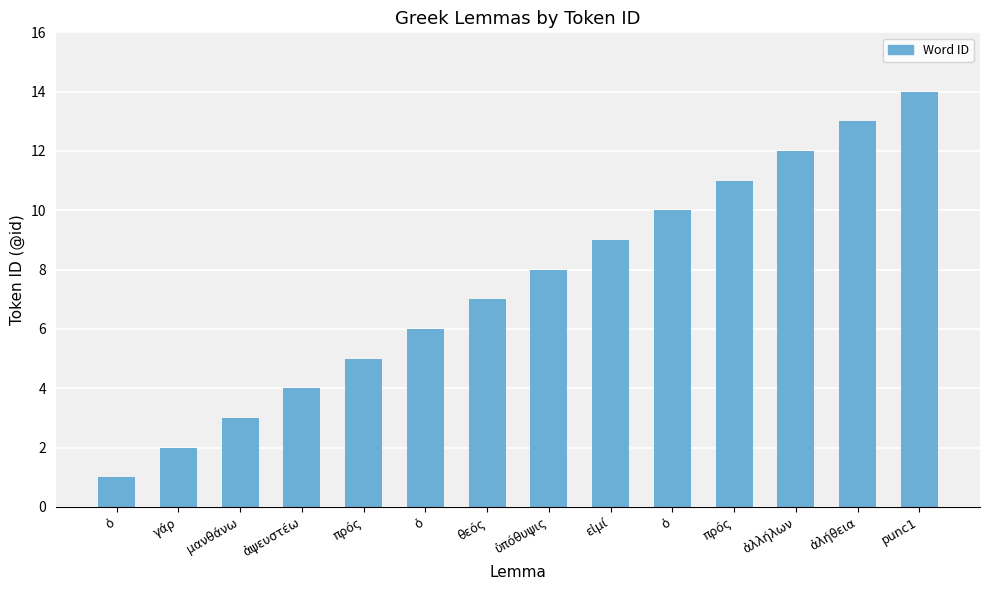

How many bars are there in total?

14